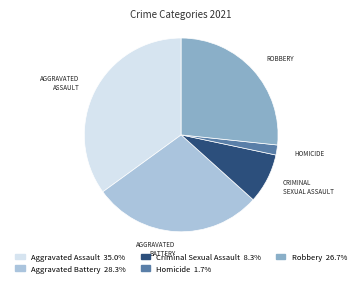

Between Homicide and Aggravated Assault, which is larger?

Aggravated Assault